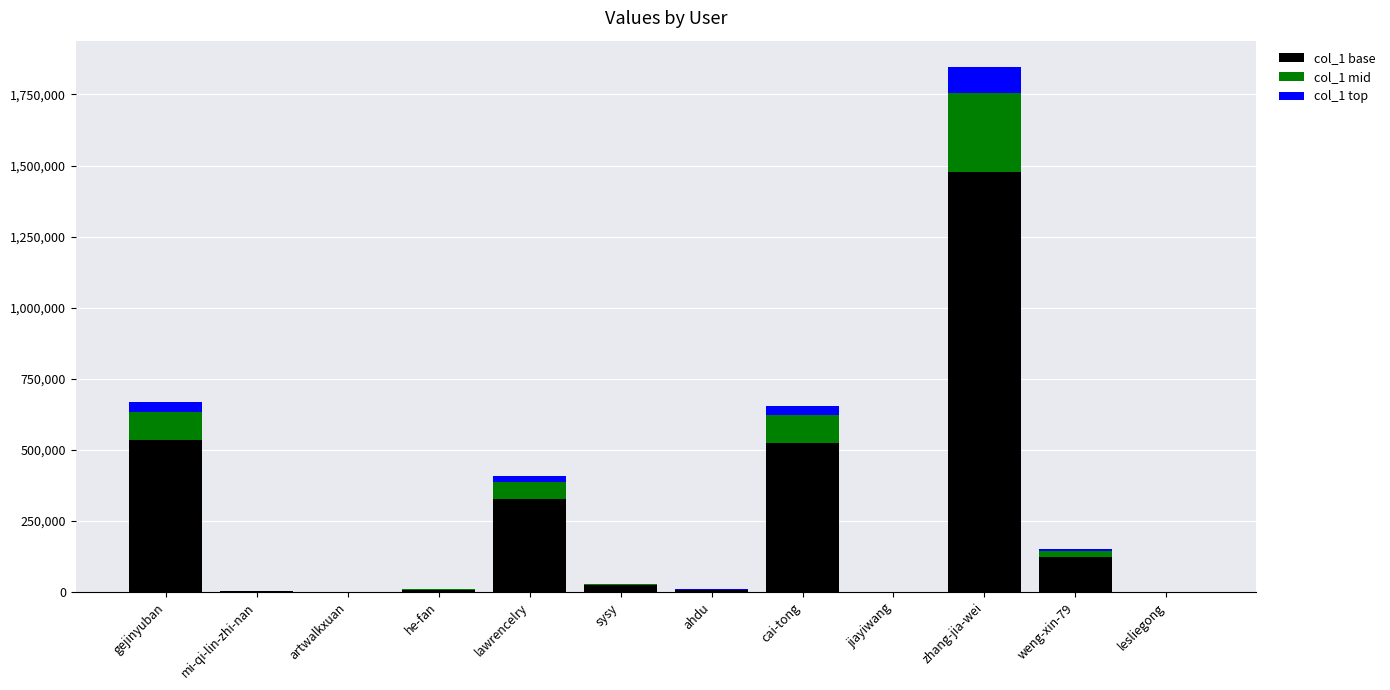

At which category is the sum across all series the highest?

zhang-jia-wei